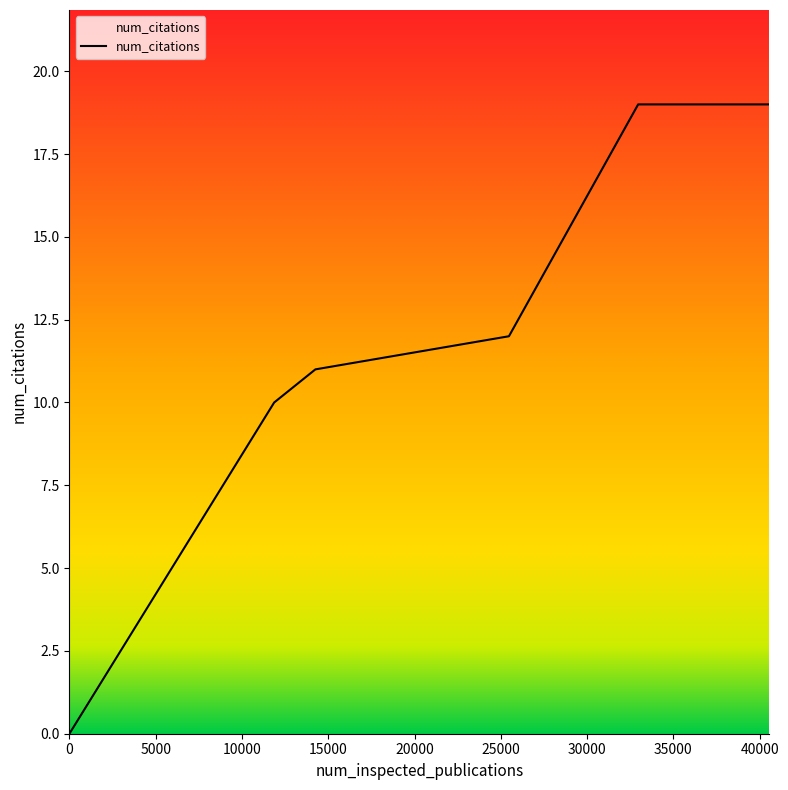

How many values are above zero?

5